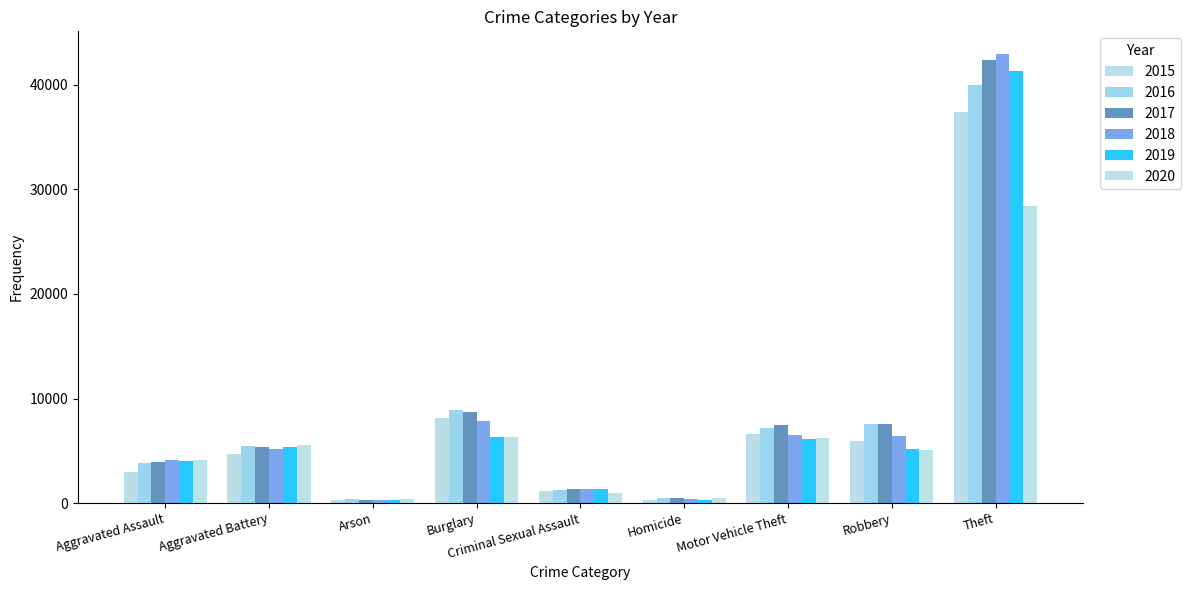

The 2017 series shows 8696 at Burglary. True or false?

True